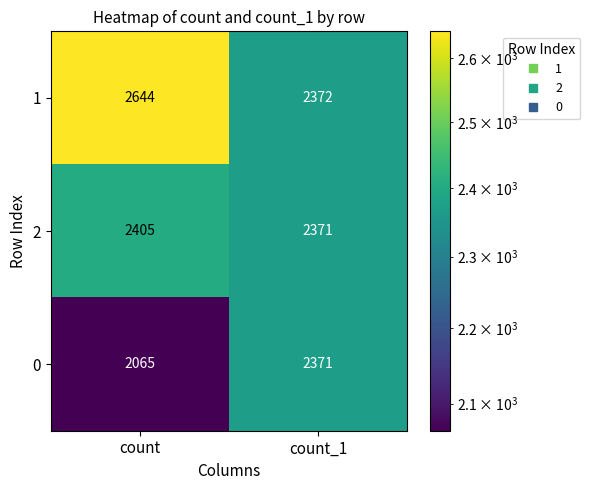

List the series in order of their peak value, lowest first.

0, 2, 1